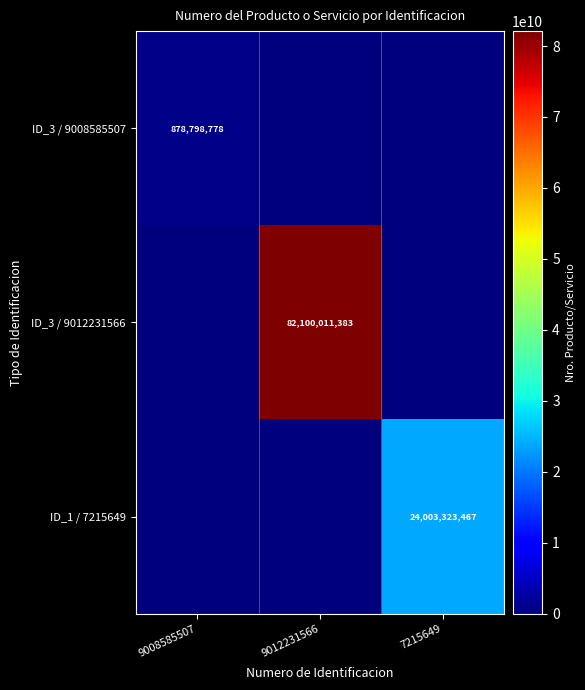

Between 9008585507 and 7215649, which is larger?

9008585507